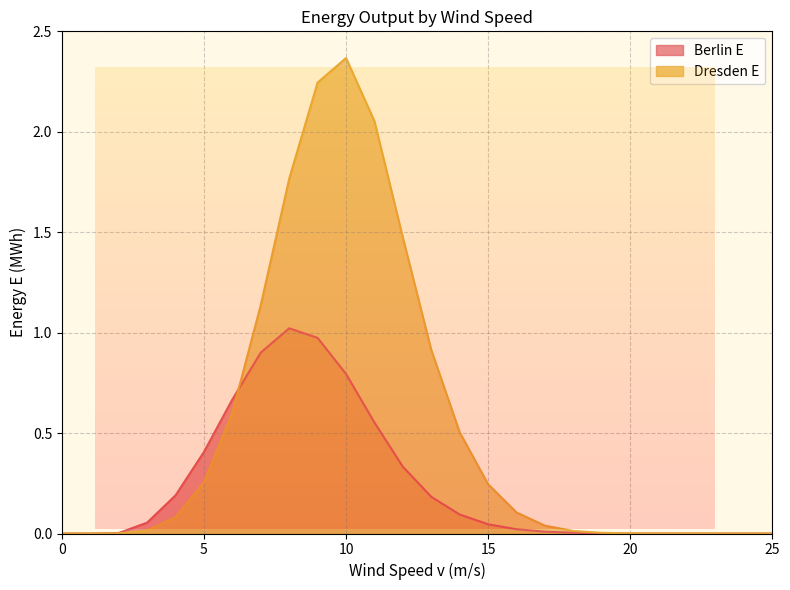

What is the total value across all series at 14?

0.6